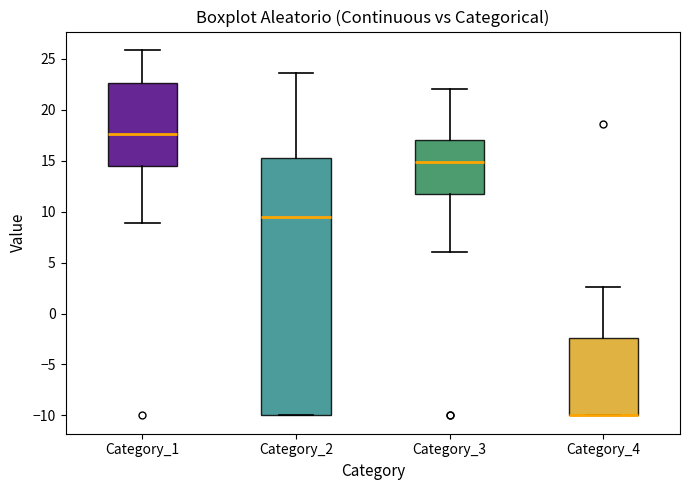

Reading left to right, read every box against the y-axis: the position of its median line, the range the box covers, and the ends of its whiskers. The values are not printed on the chart, so give them approximately, as read against the axis.

Category_1: median 17.5, box 14.5 to 22.5, whiskers 9.0 to 26.0
Category_2: median 9.5, box -10.0 to 15.5, whiskers -10.0 to 23.5
Category_3: median 15.0, box 12.0 to 17.0, whiskers 6.0 to 22.0
Category_4: median -10.0 (drawn on the box's lower edge), box -10.0 to -2.5, whiskers -10.0 to 2.5